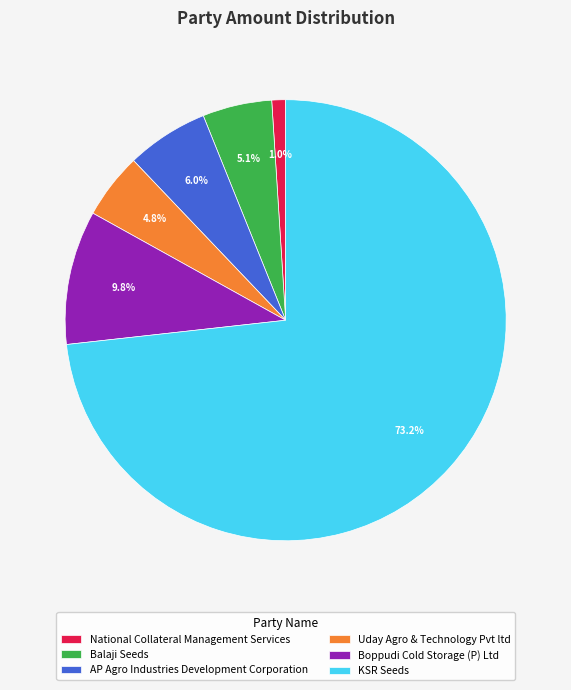

Which has a higher value, Uday Agro & Technology Pvt ltd or National Collateral Management Services?

Uday Agro & Technology Pvt ltd